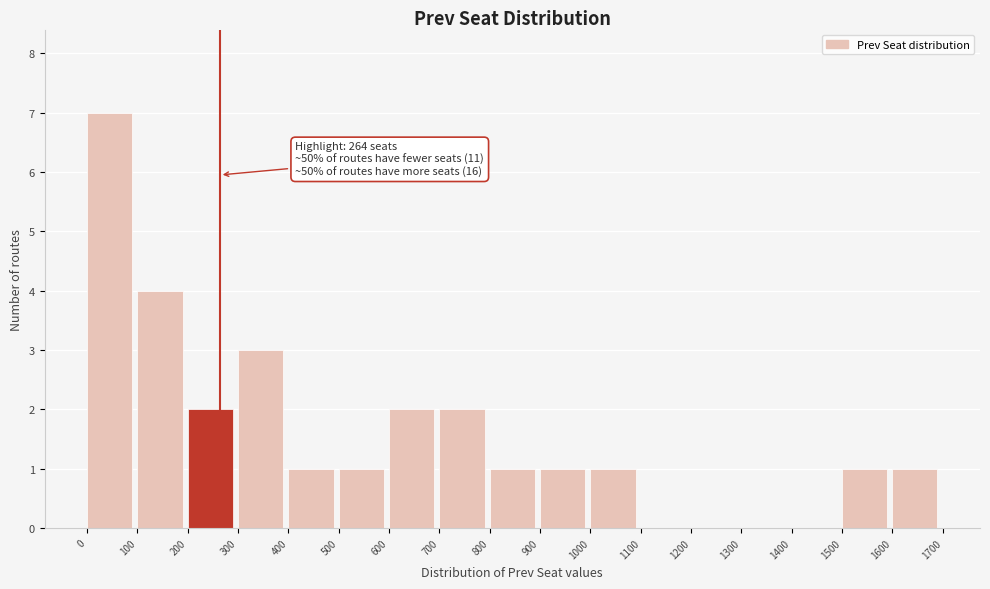

Which range on the x-axis has the tallest bar?

0 to 100